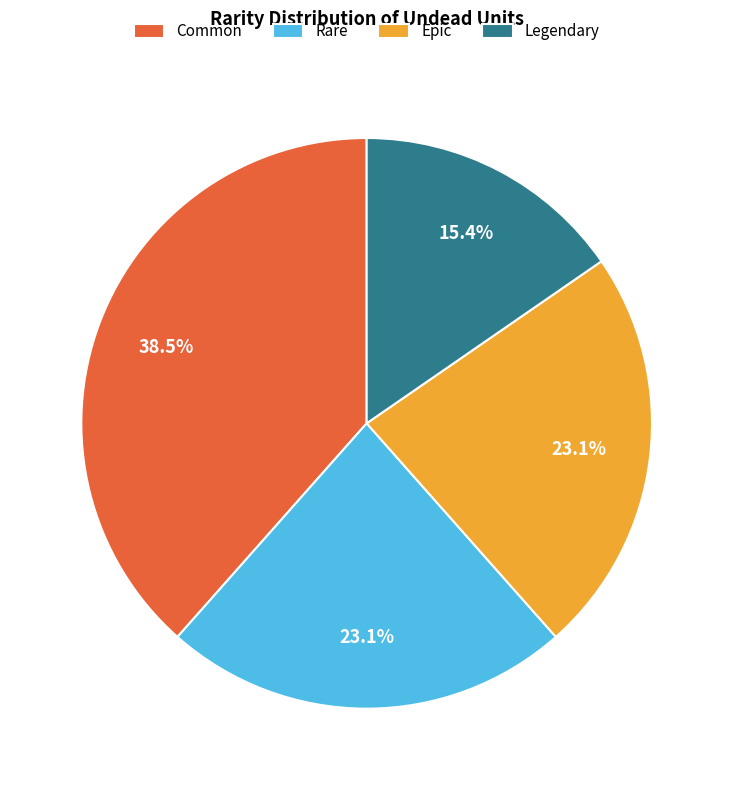

Combined, what portion of the pie is Common and Rare?

61.5%